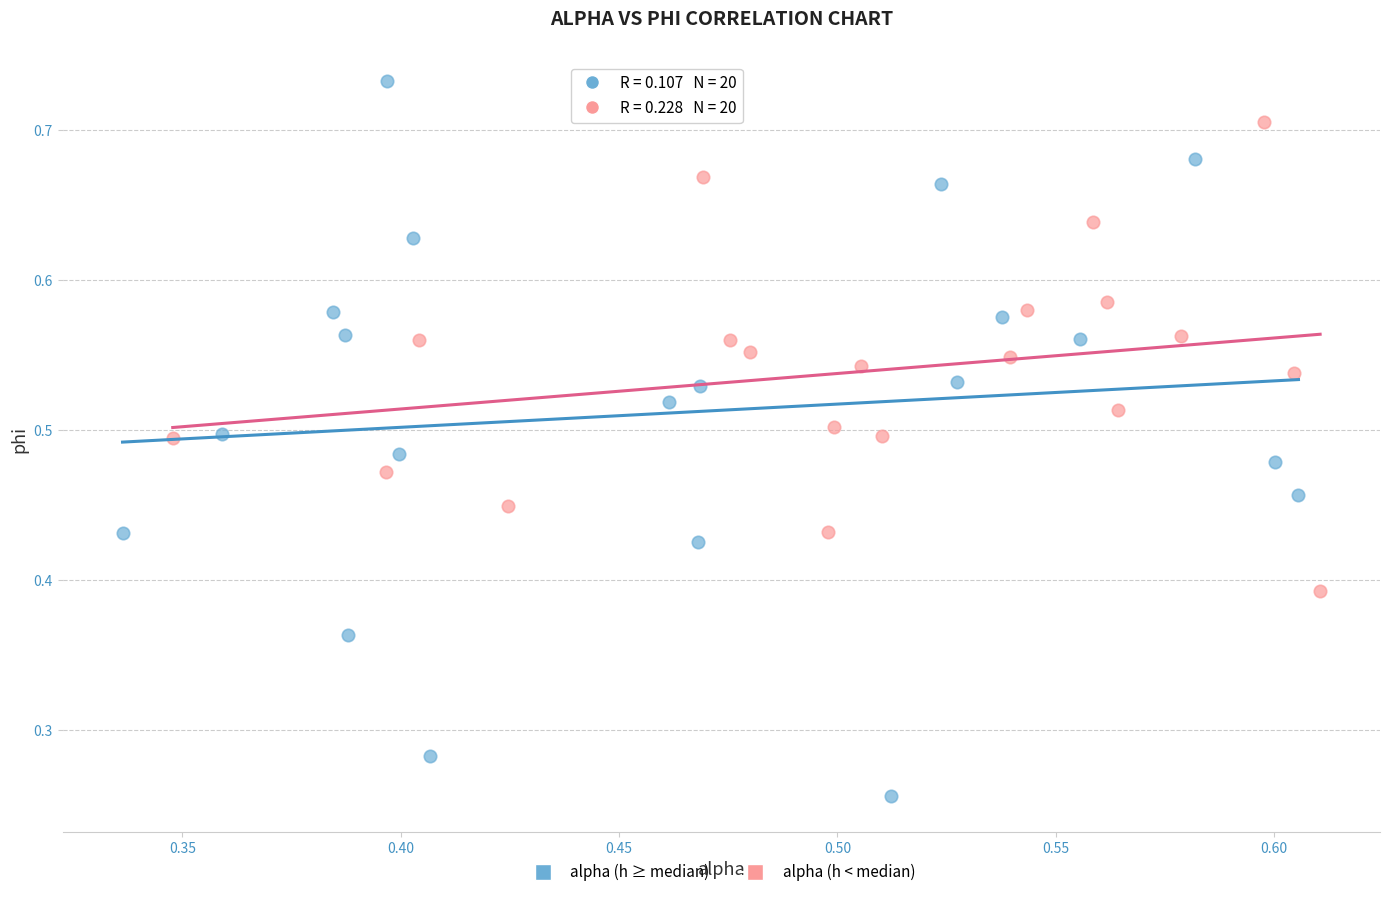

Which series contains the lowest Y value?

alpha (h ≥ median)